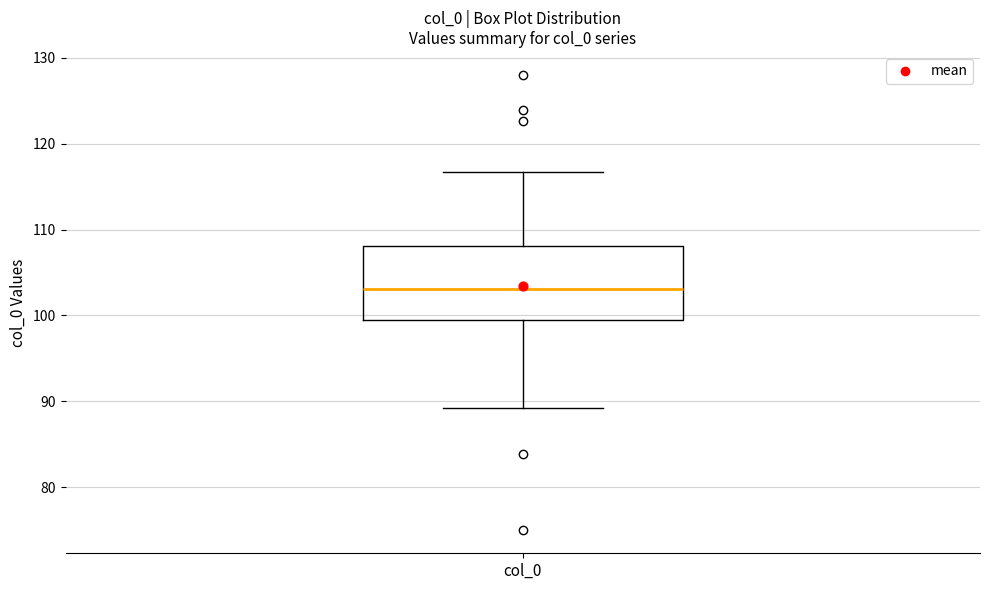

Where does the lower whisker of the box for col_0 end on the y-axis? The values are not printed on the chart, so give them approximately, as read against the axis.

89